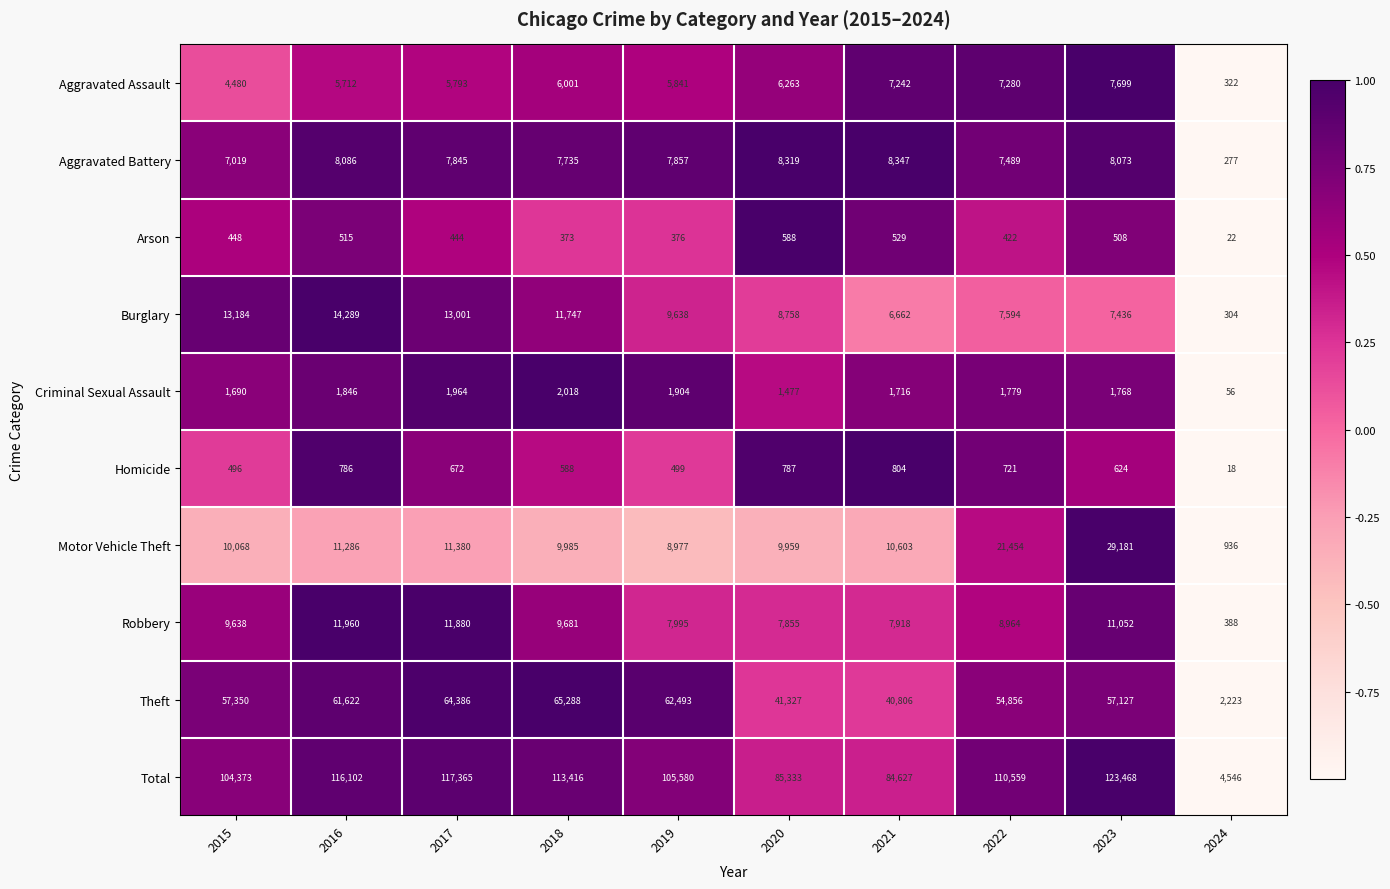

The value of Homicide at 2023 is 307. True or false?

False